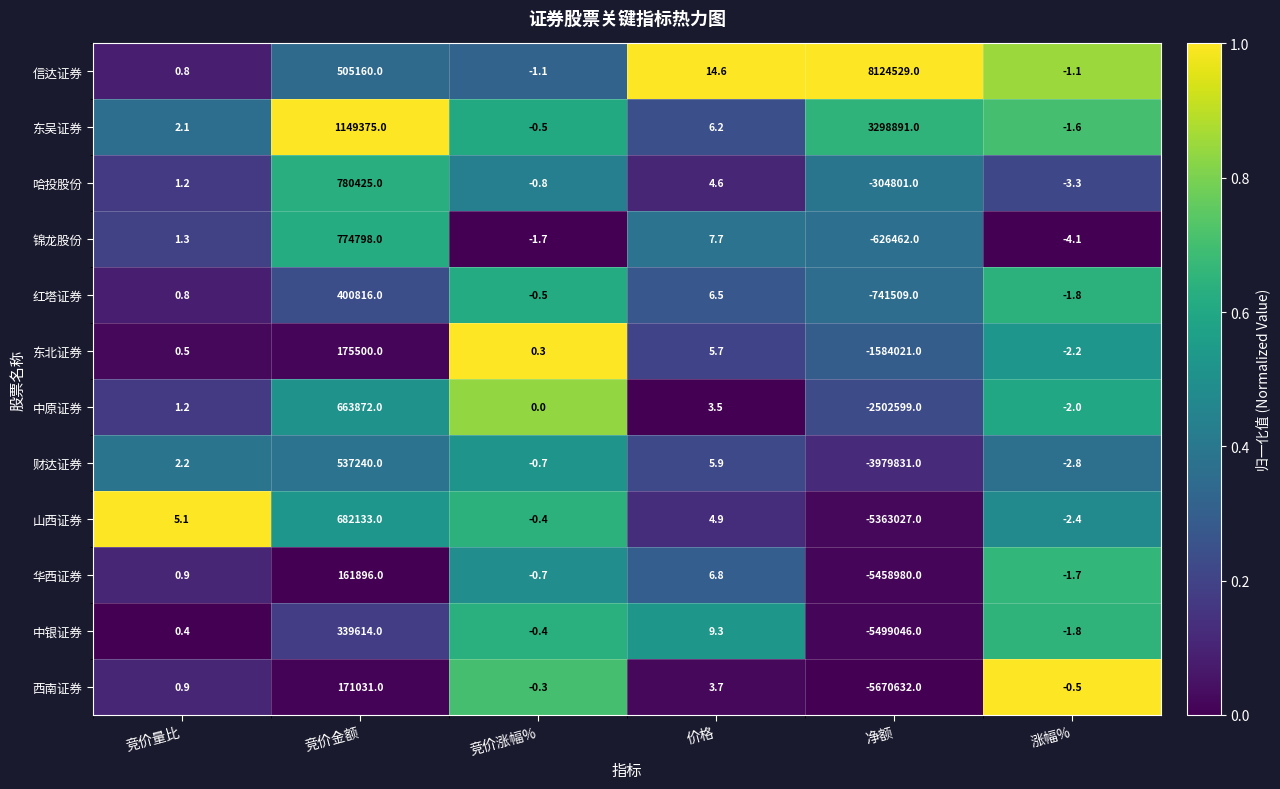

Which series has the widest spread of values?

信达证券